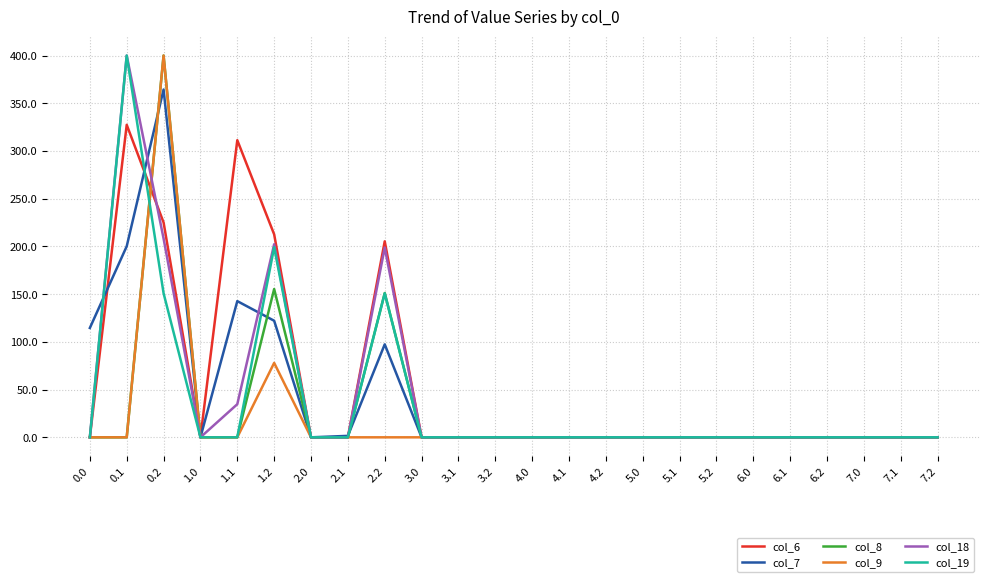

Is it true that col_7 equals 26.5 at 2.2?

False